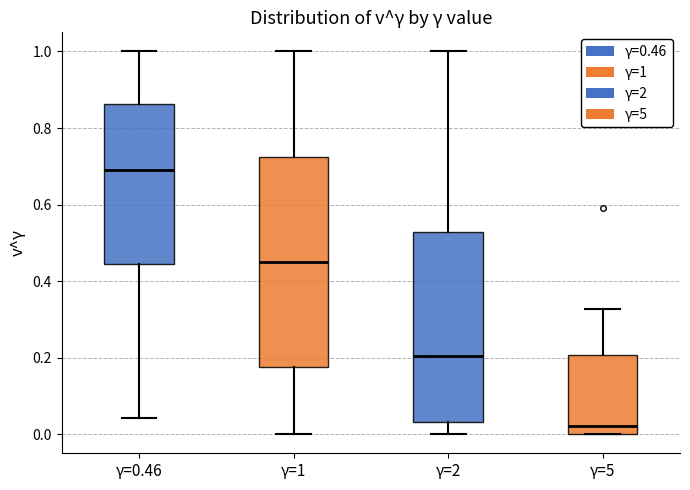

Which box is the tallest, from its lower edge to its upper edge?

γ=1